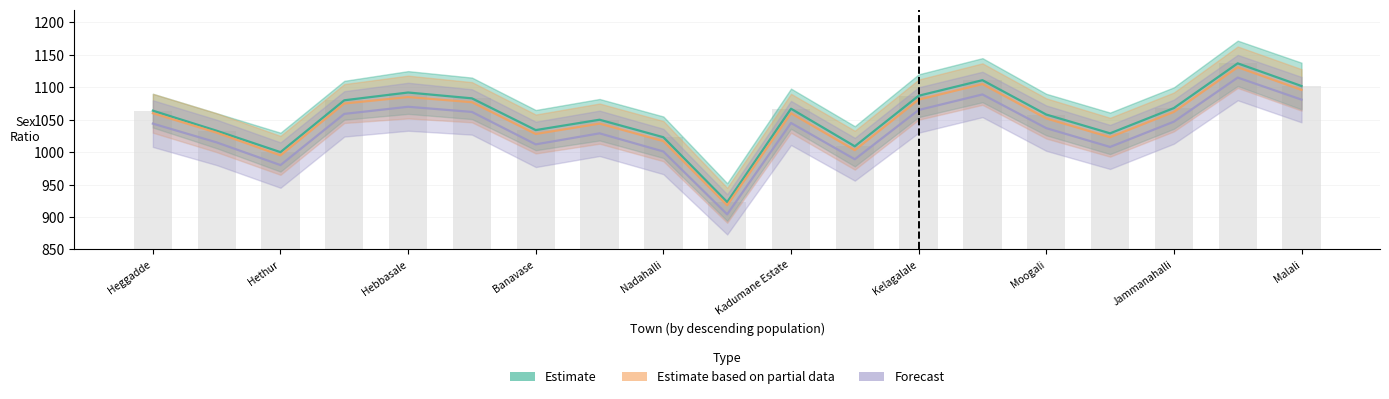

Which series has the largest range (max minus min)?

Estimate